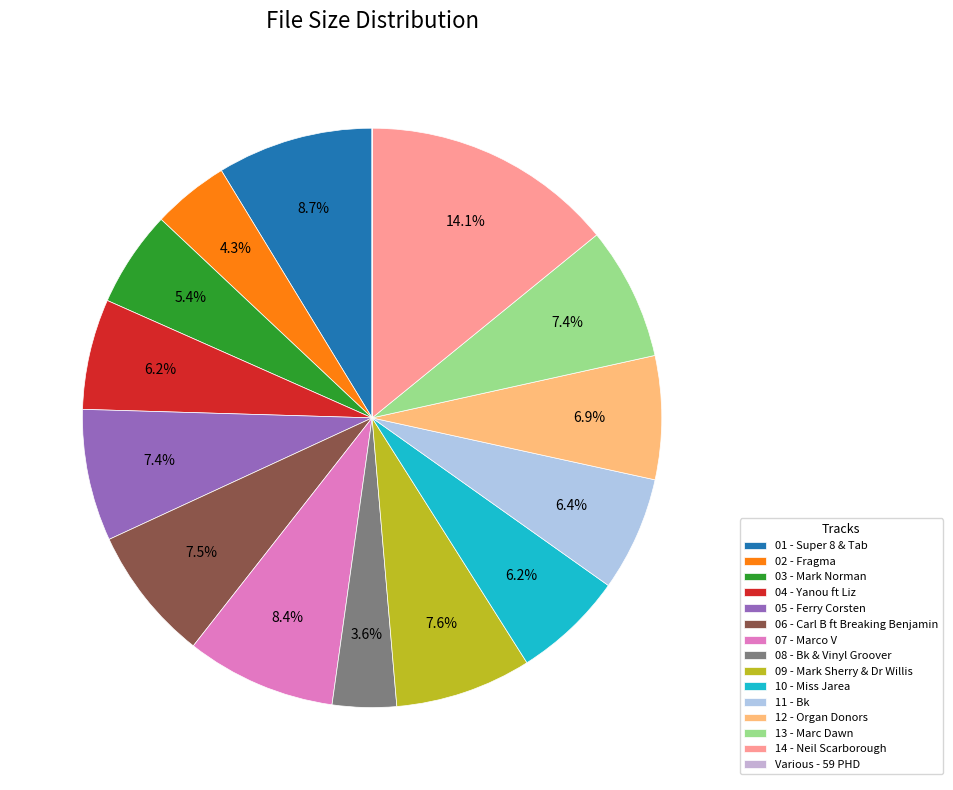

Count the number of slices in the pie.

15